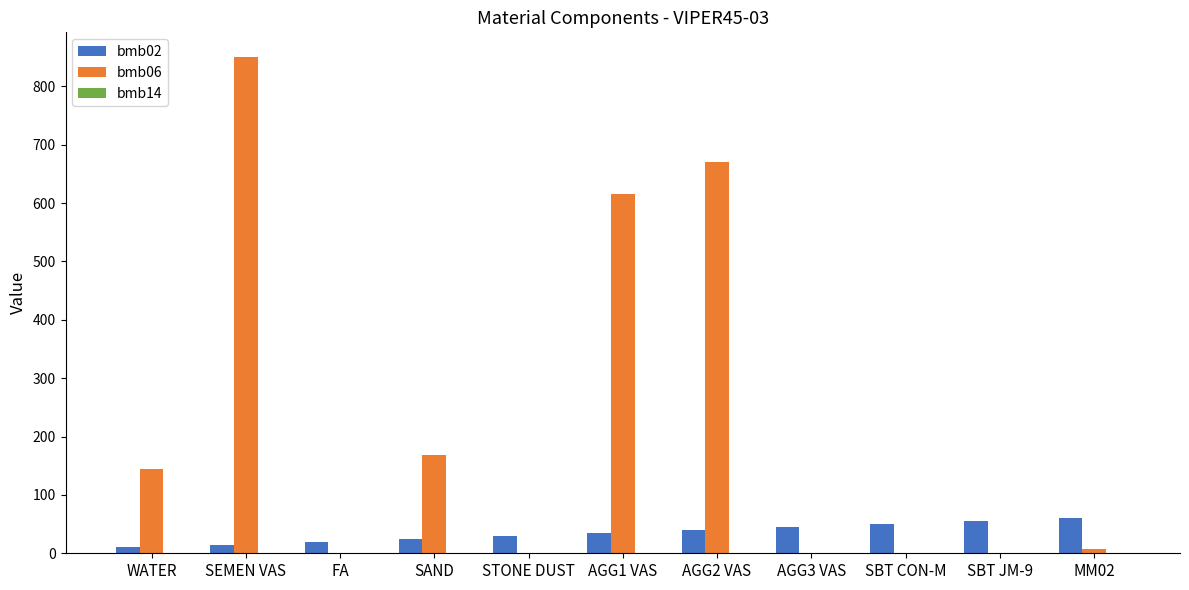

What is the greatest value displayed?

850